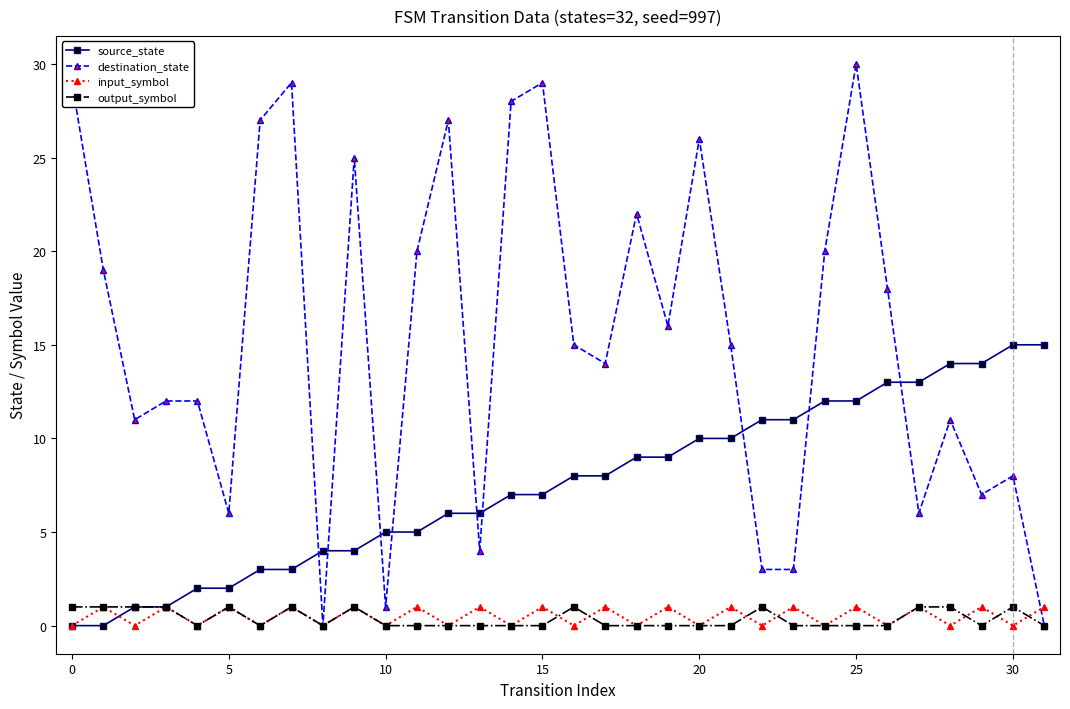

Count the number of data series in this chart.

4